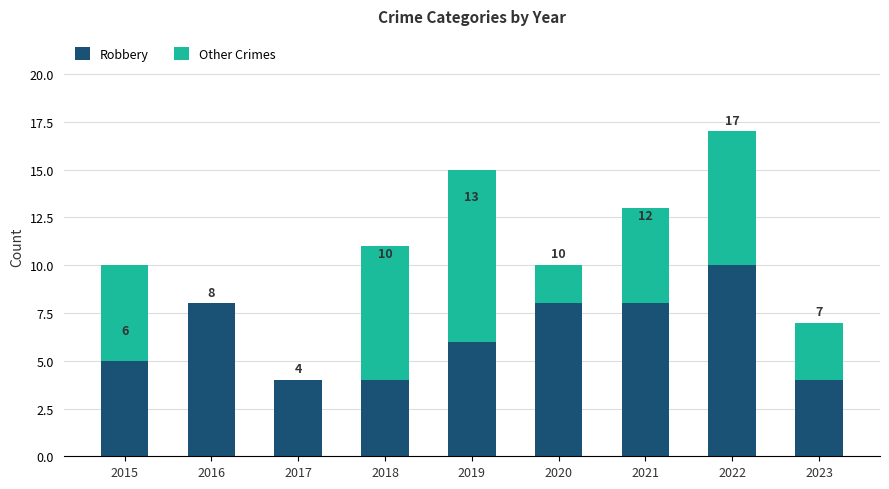

What is the sum of the Robbery values at 2021 and 2018?

12